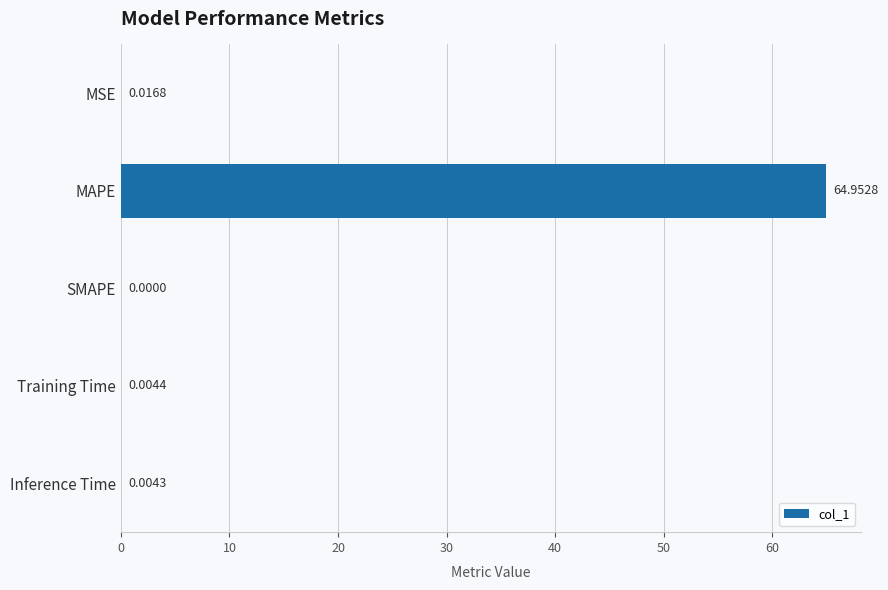

How many categories are shown in the chart?

5